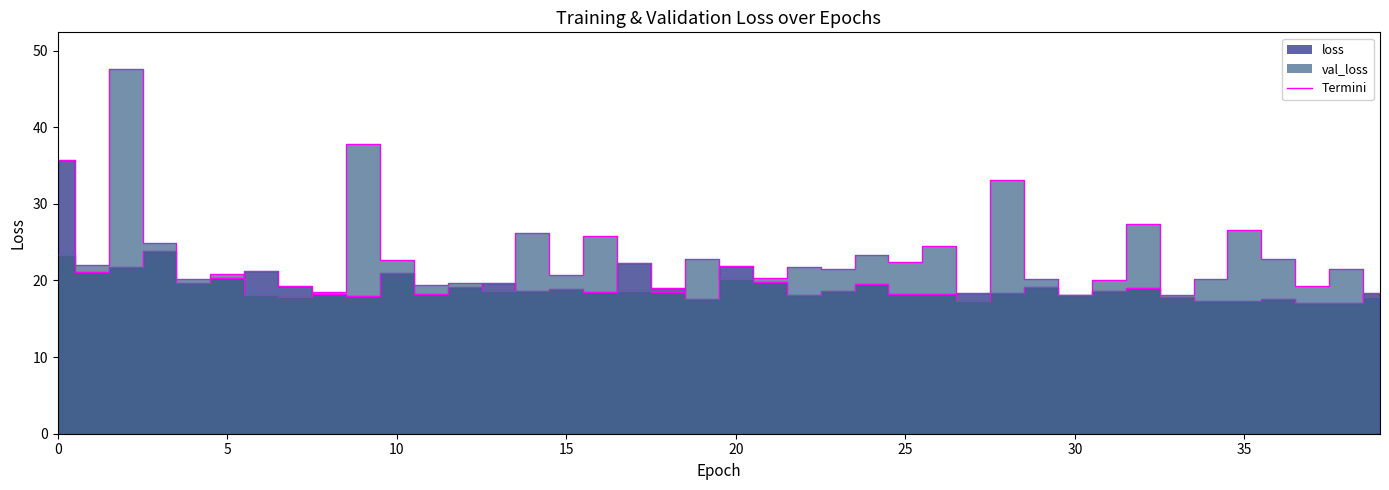

How many interior local peaks does the loss series have?

12